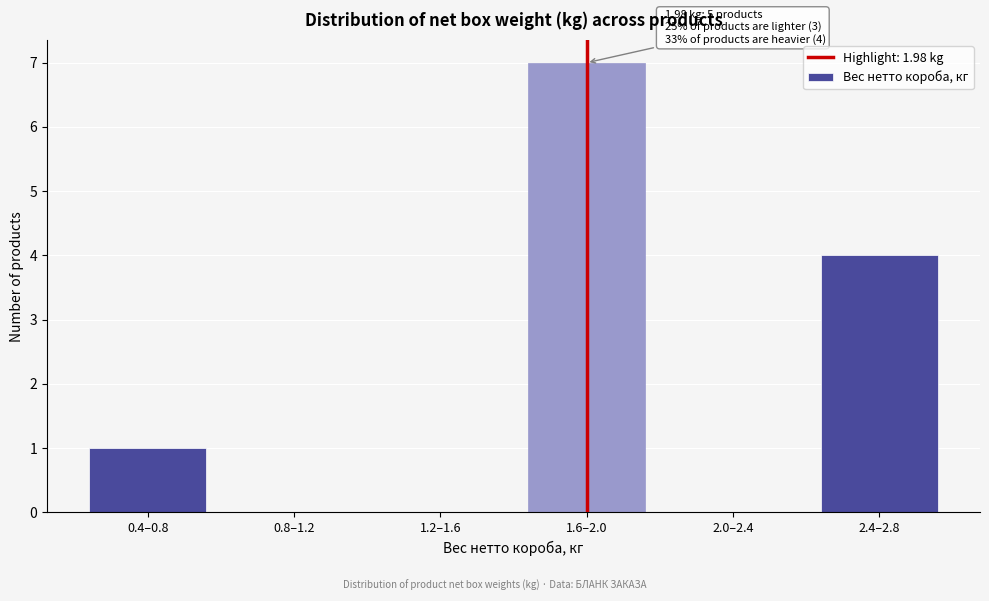

Reading left to right, extract all data points from this chart.

0.4–0.8=1	0.8–1.2=0	1.2–1.6=0	1.6–2.0=7	2.0–2.4=0	2.4–2.8=4